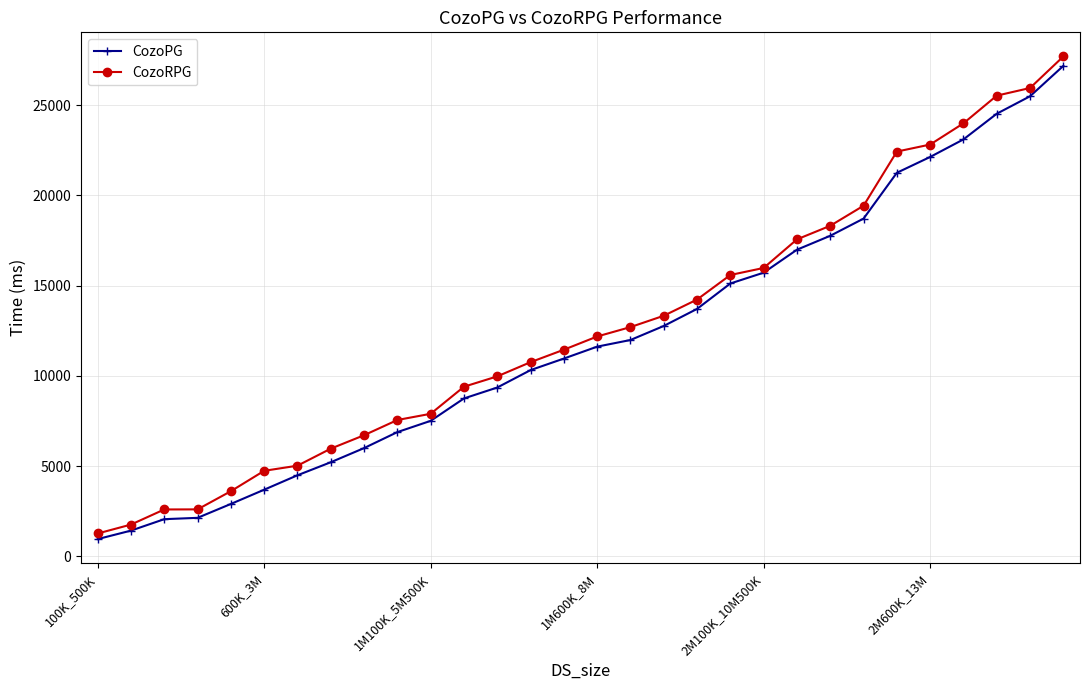

At how many categories does at least one series exceed 25169?

3